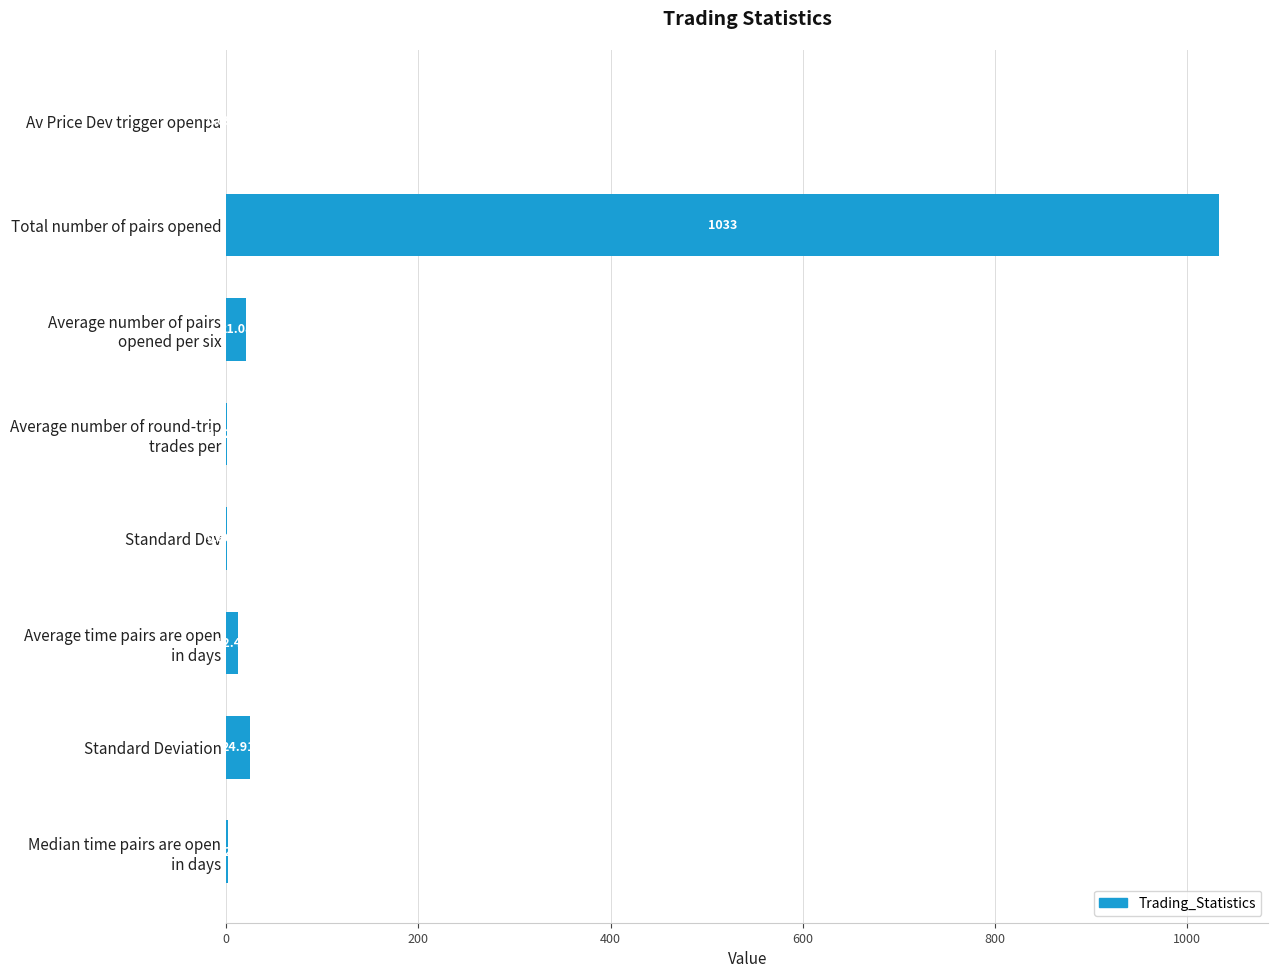

Where is the data nearest to the value 516?

Standard Deviation